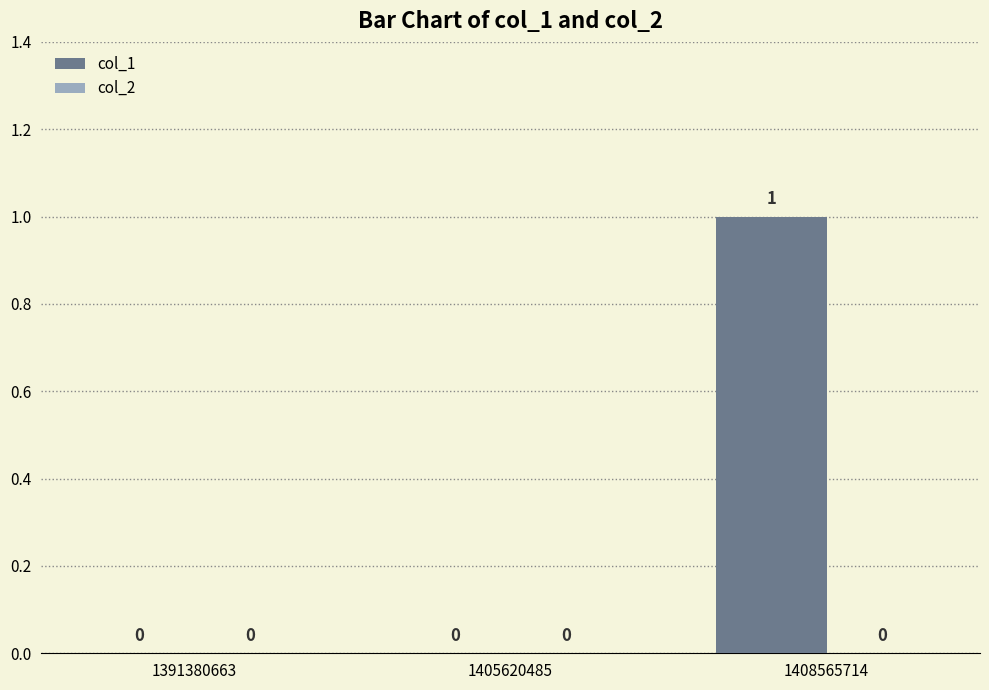

The value at 1405620485 is 0. True or false?

True